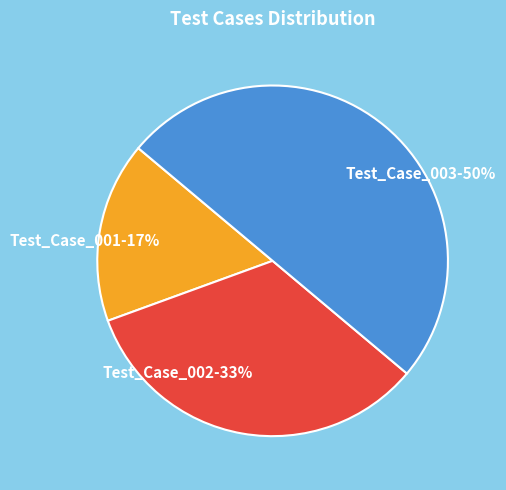

Rank the categories by value from lowest to highest.

Test_Case_001, Test_Case_002, Test_Case_003